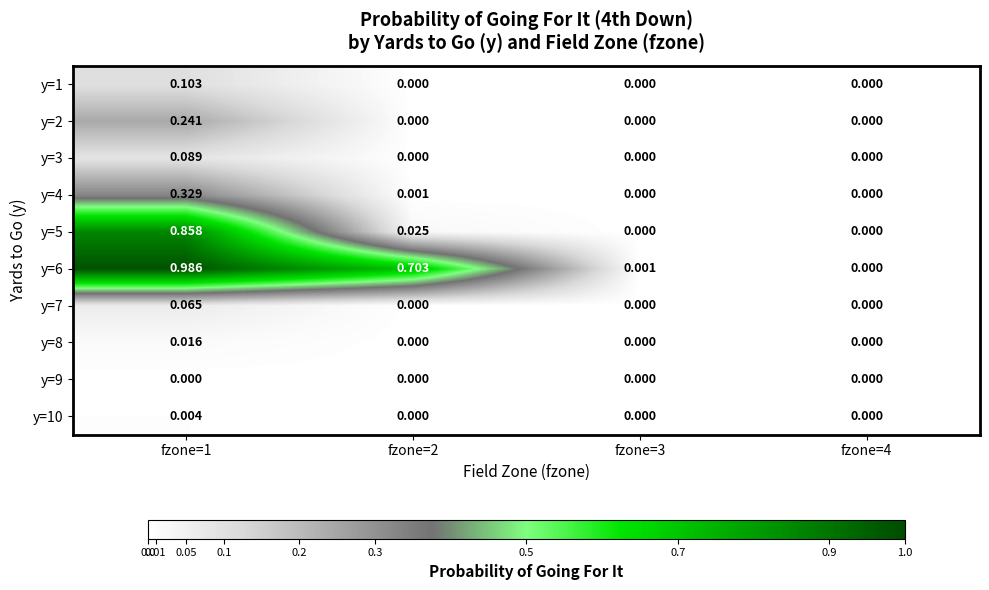

Is the value of y=10 at fzone=1 greater than the value of y=3 at fzone=4?

Yes